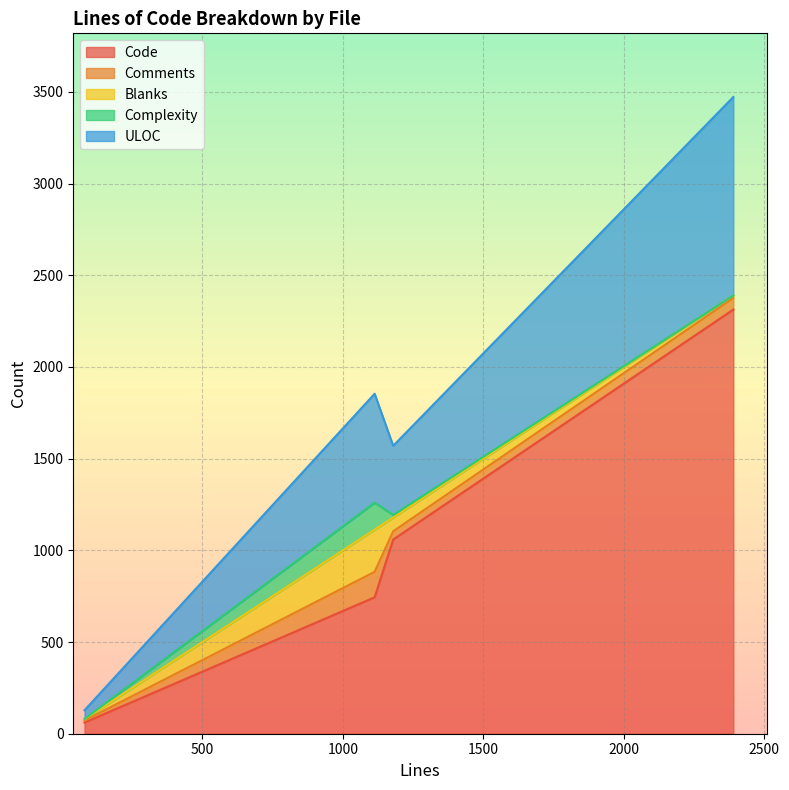

What is the highest value of the Code series?

2313